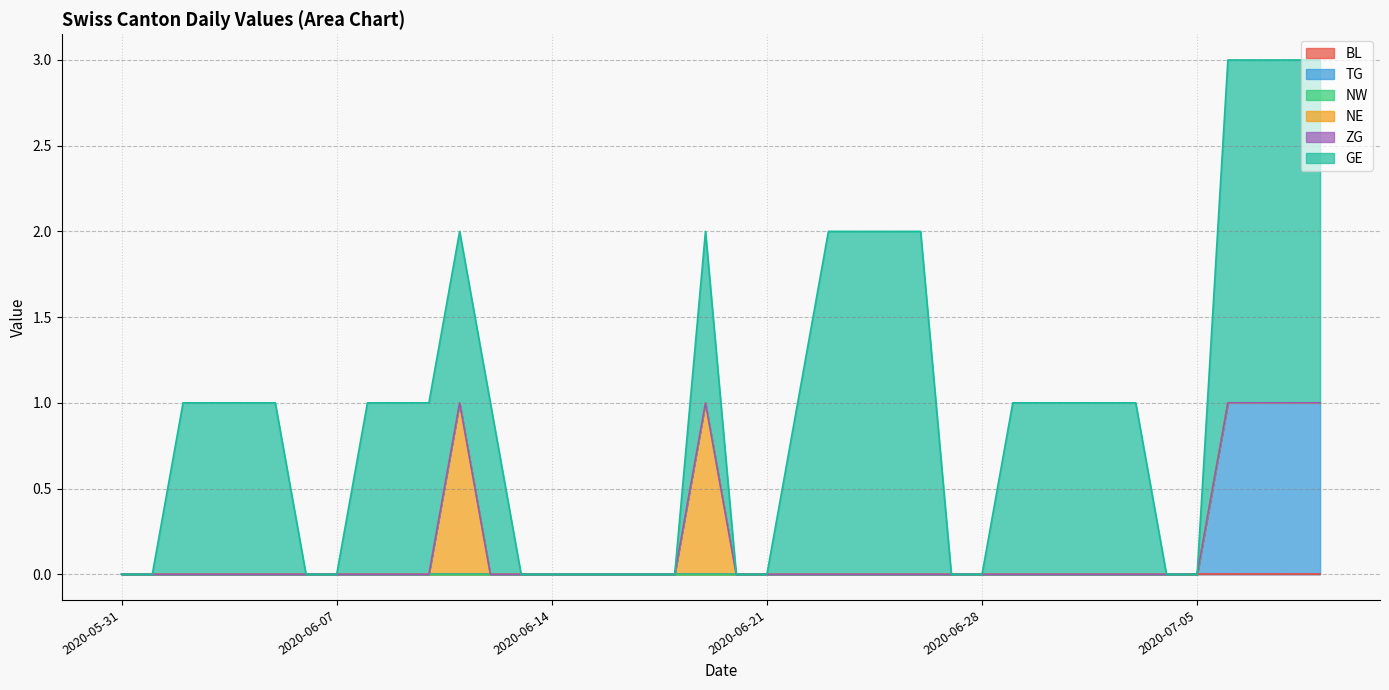

True or false: ZG has more than 2 points higher than both neighbors.

False